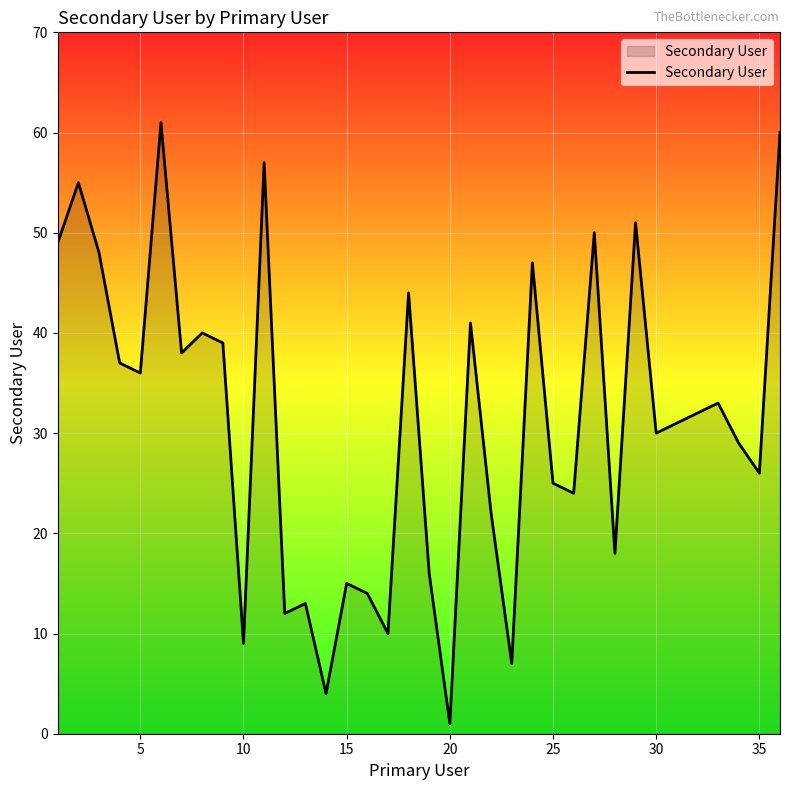

What is the average value?

31